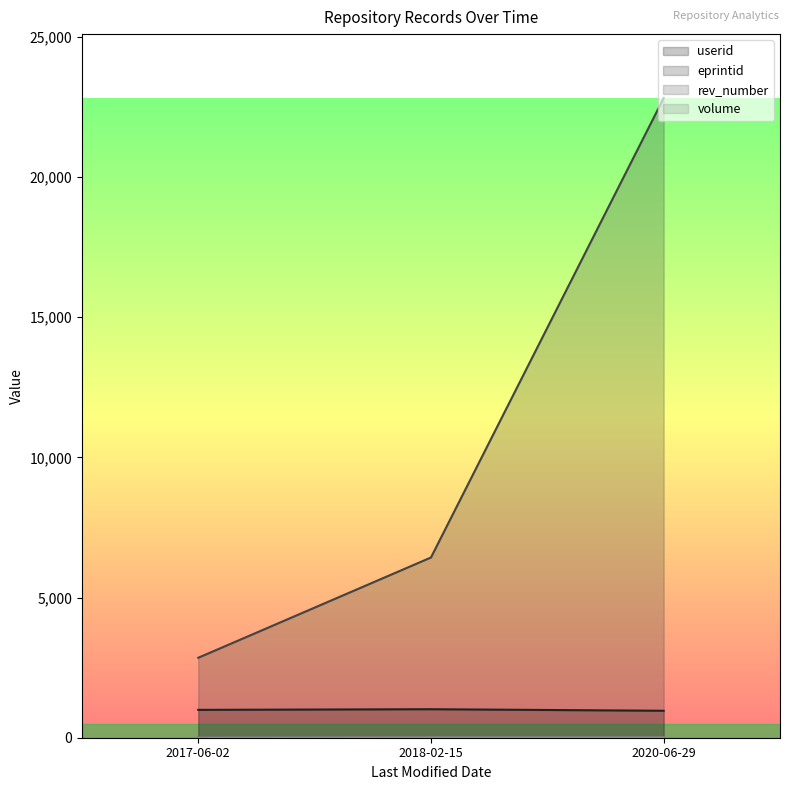

At which label is eprintid closest to 12837?

2018-02-15